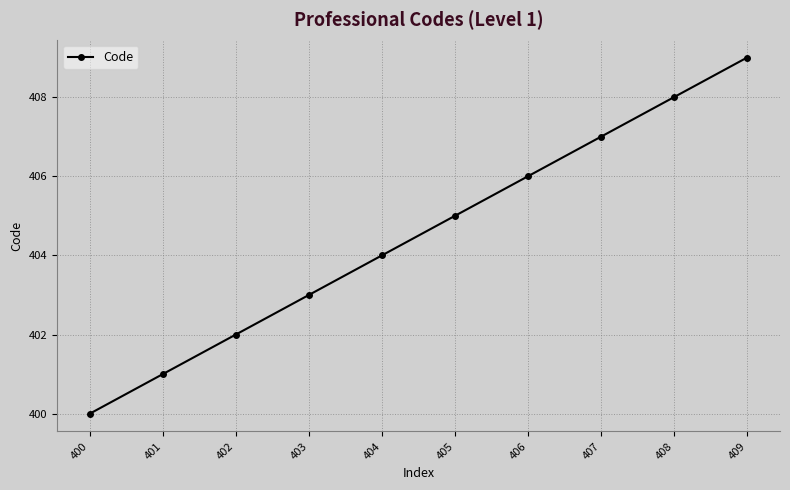

Which label corresponds to the largest value in the chart?

409